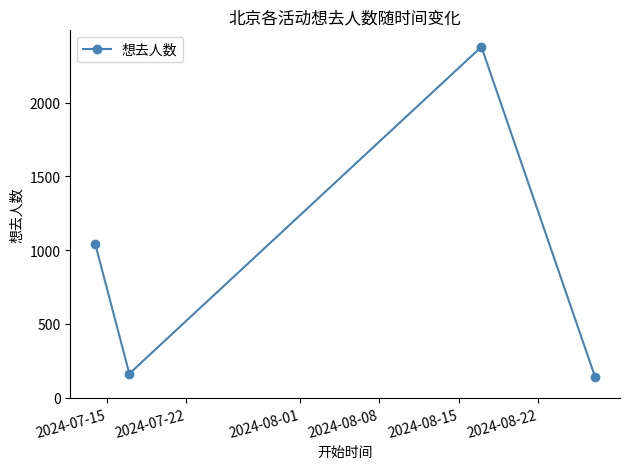

How many points are lower than both their immediate neighbors (excluding endpoints)?

1